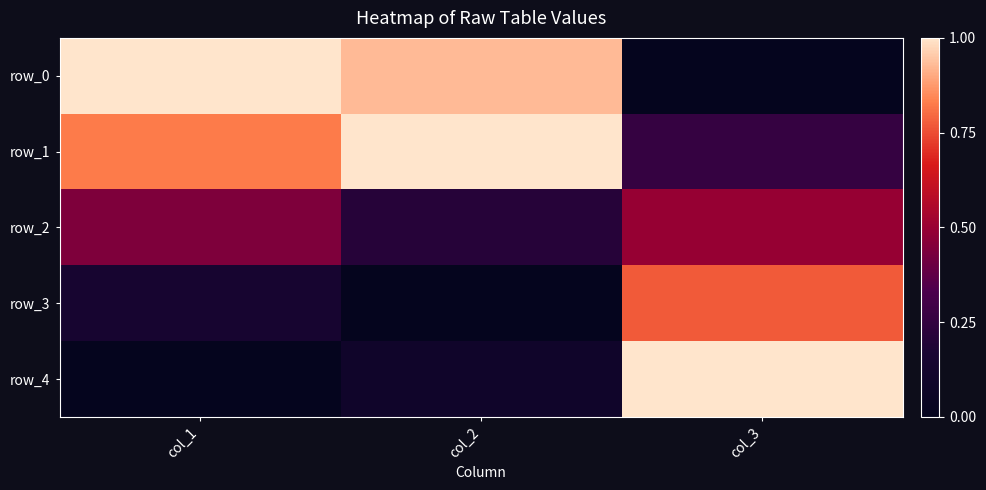

Which series has the largest total across all categories?

row_1